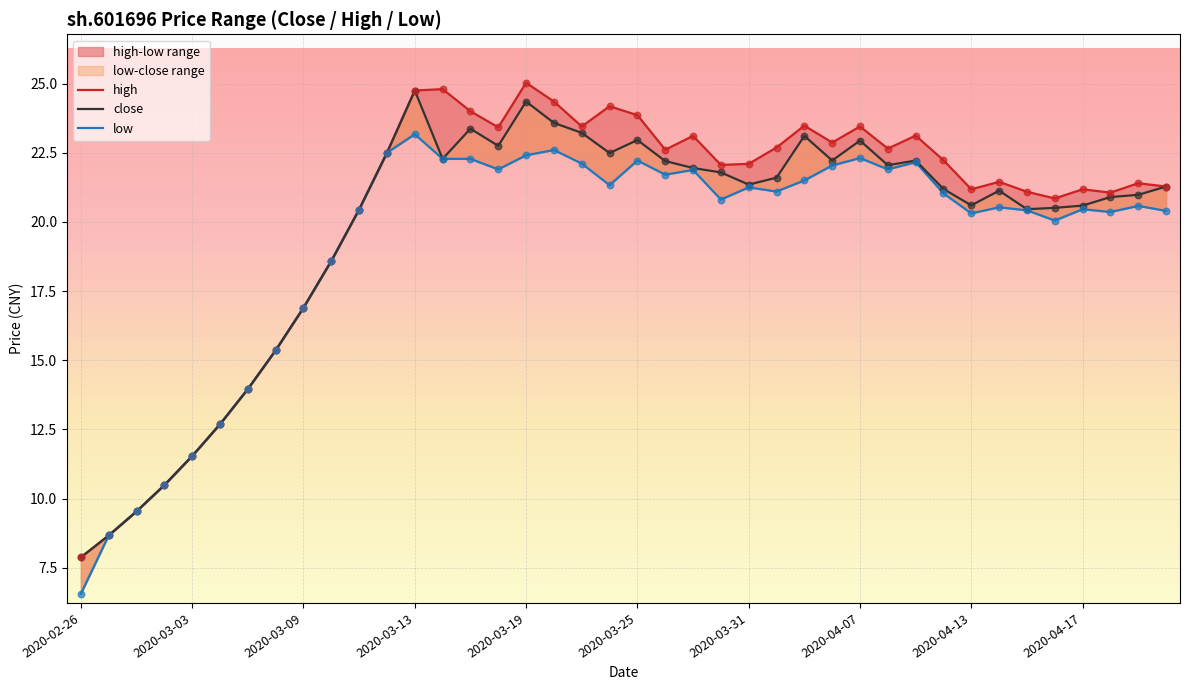

Which series has the widest spread of Y values?

high